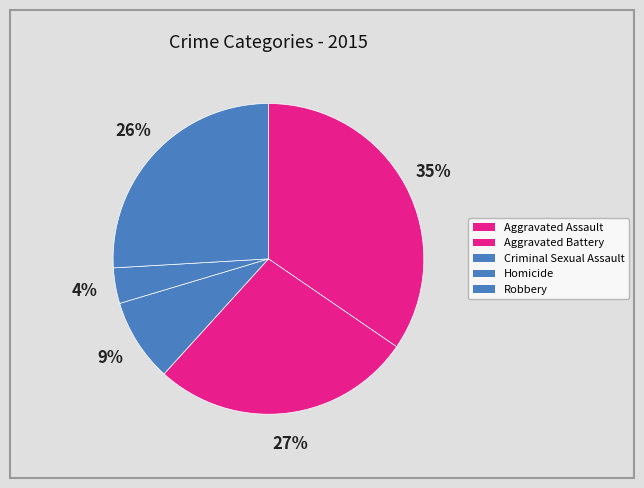

Count the number of slices in the pie.

5